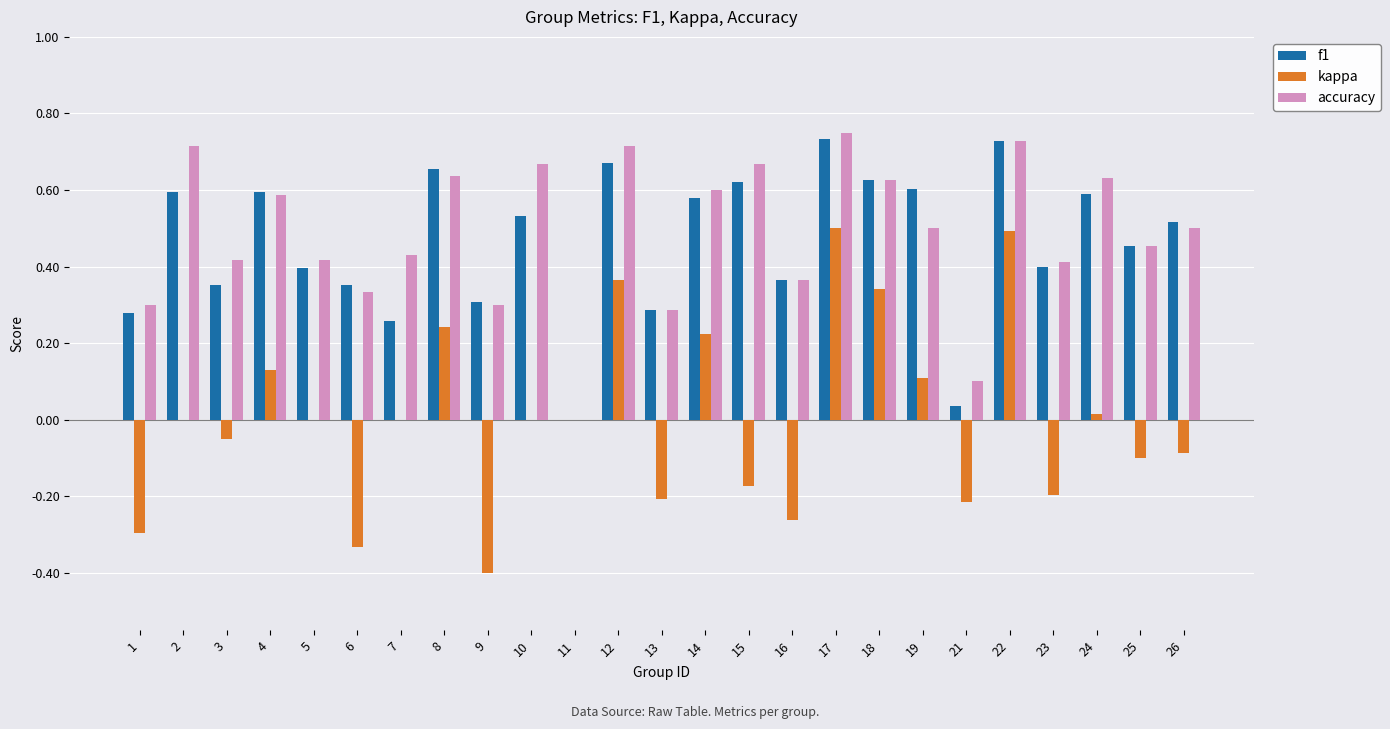

Which series has the largest range (max minus min)?

kappa